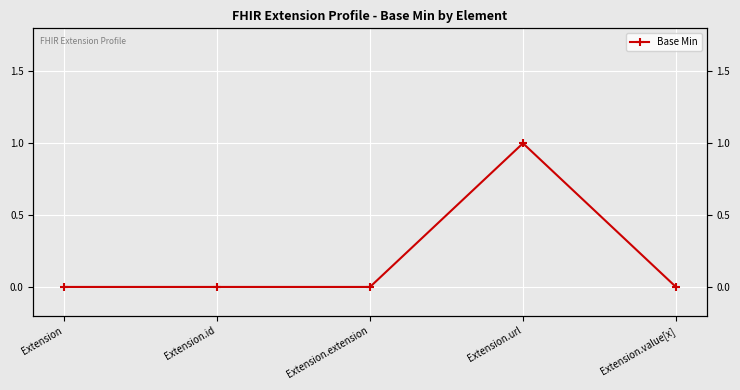

Rank the categories by value from lowest to highest.

Extension, Extension.id, Extension.extension, Extension.value[x], Extension.url